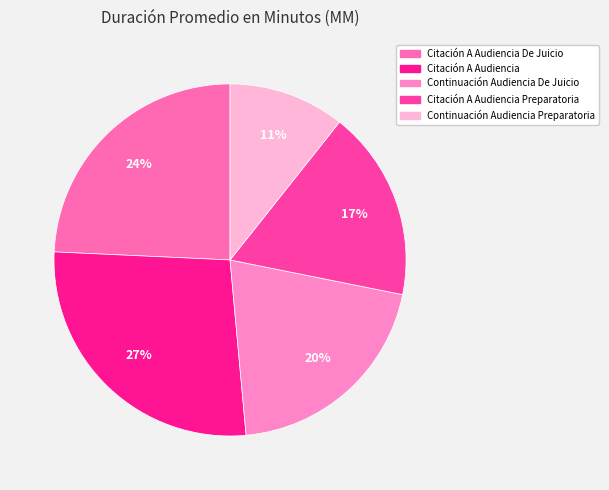

What is the smallest slice in the pie chart?

Continuación Audiencia Preparatoria